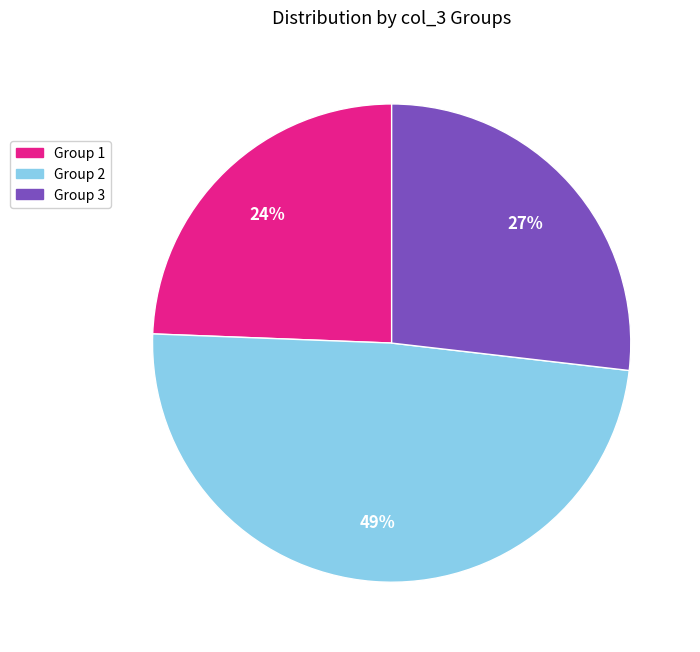

Count the number of slices in the pie.

3